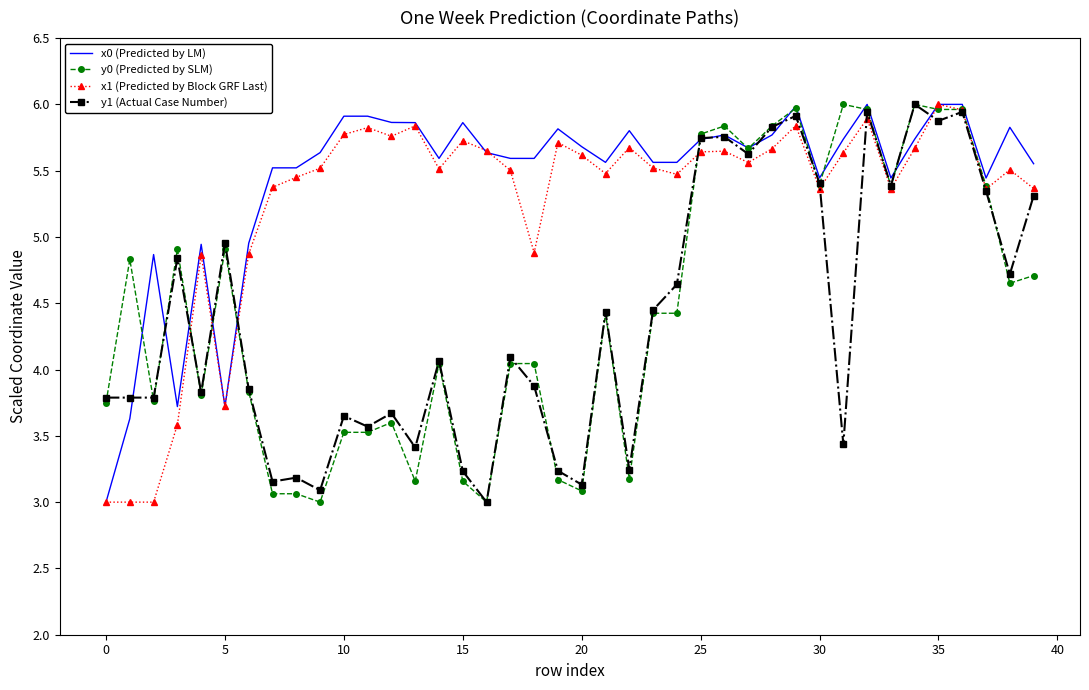

What is the highest value of the x1 (Predicted by Block GRF Last) series?

6.0